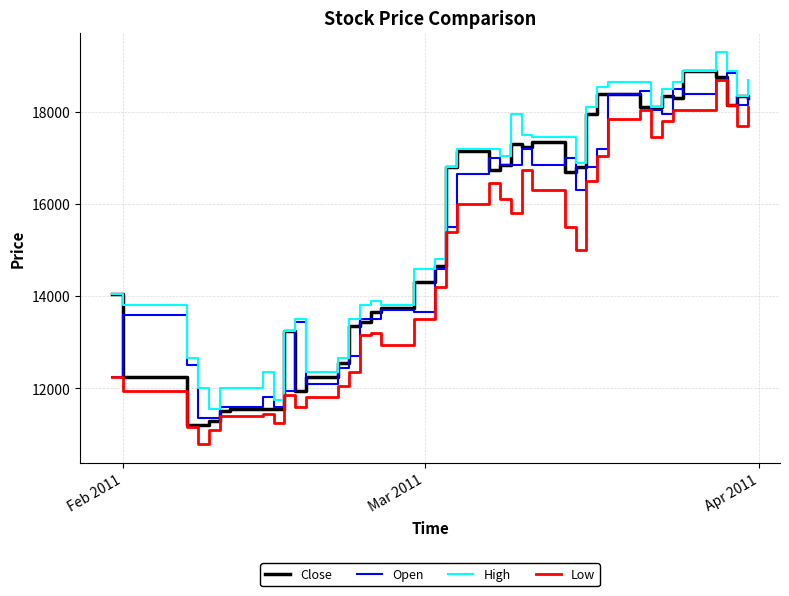

True or false: High and Low intersect in this chart.

False